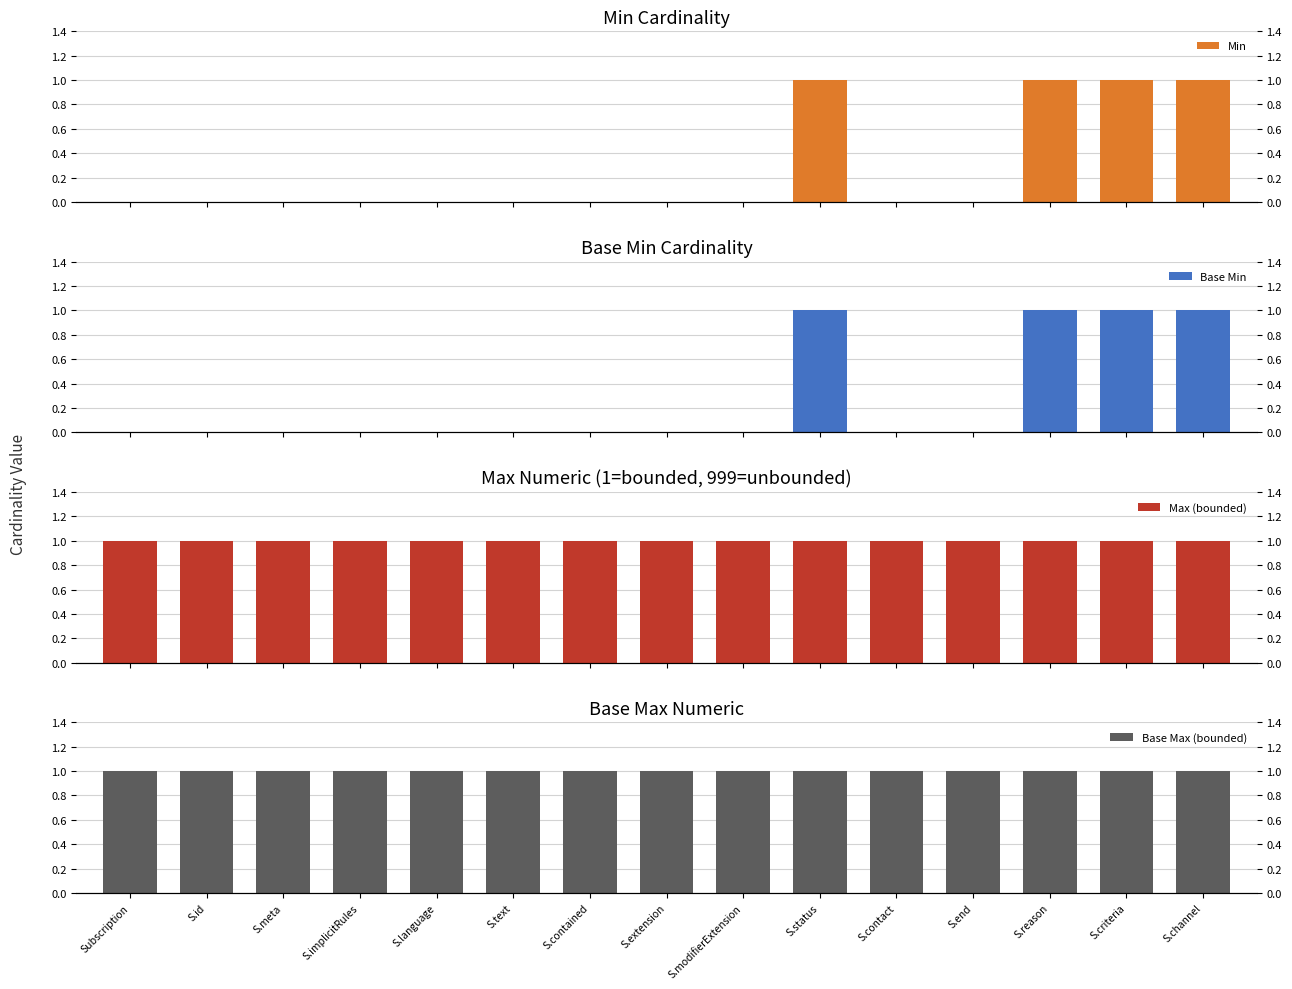

Reading left to right, transcribe all the data shown in this chart.

Min: 0	0	0	0	0	0	0	0	0	1	0	0	1	1	1
Base Min: 0	0	0	0	0	0	0	0	0	1	0	0	1	1	1
Max (bounded): 1	1	1	1	1	1	1	1	1	1	1	1	1	1	1
Base Max (bounded): 1	1	1	1	1	1	1	1	1	1	1	1	1	1	1